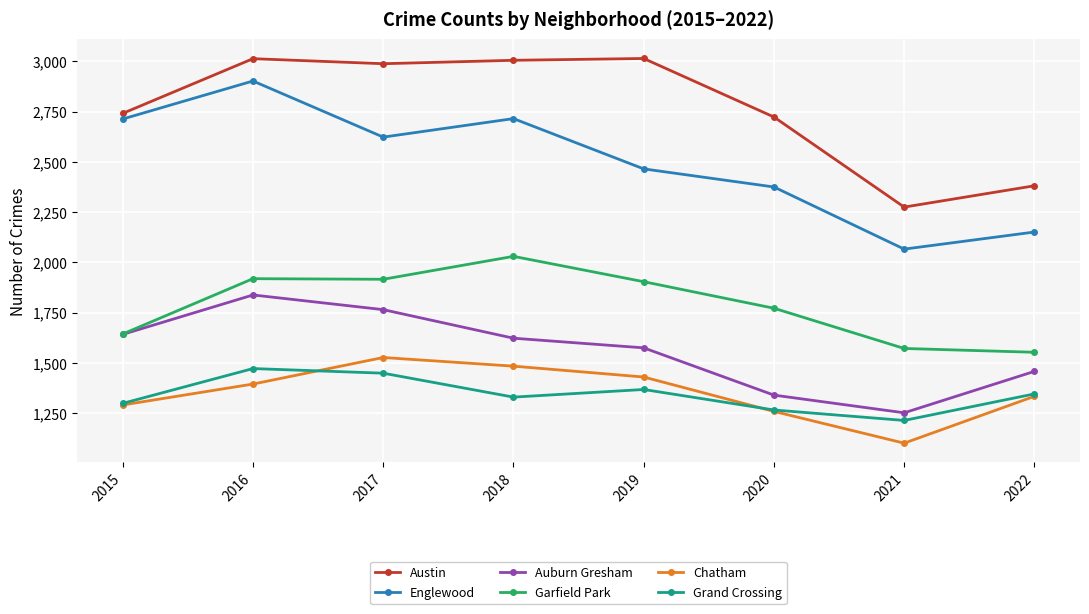

Rank the categories by Auburn Gresham value from highest to lowest.

2016, 2017, 2015, 2018, 2019, 2022, 2020, 2021